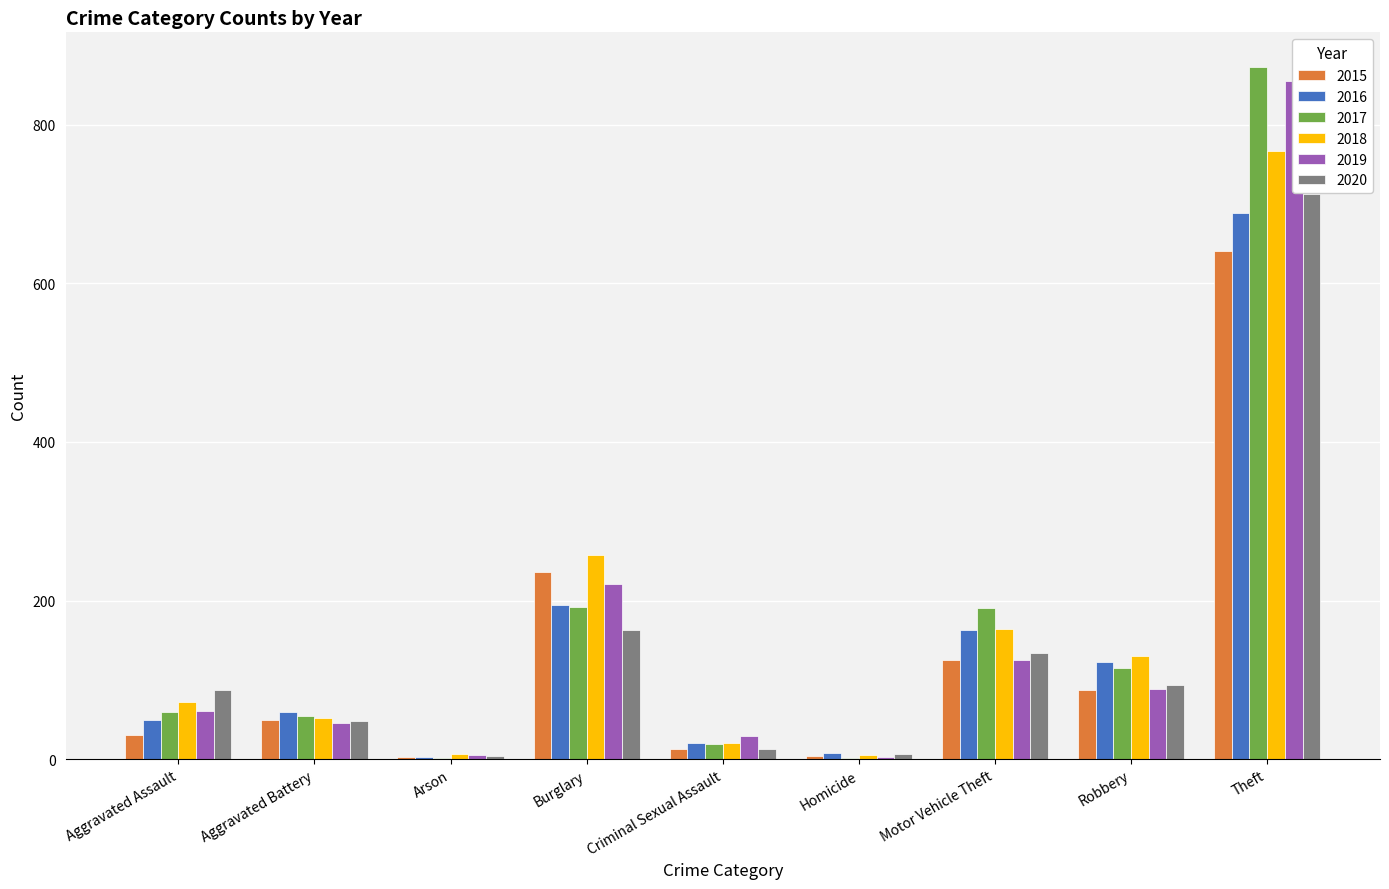

At which label is 2019 closest to 429?

Burglary